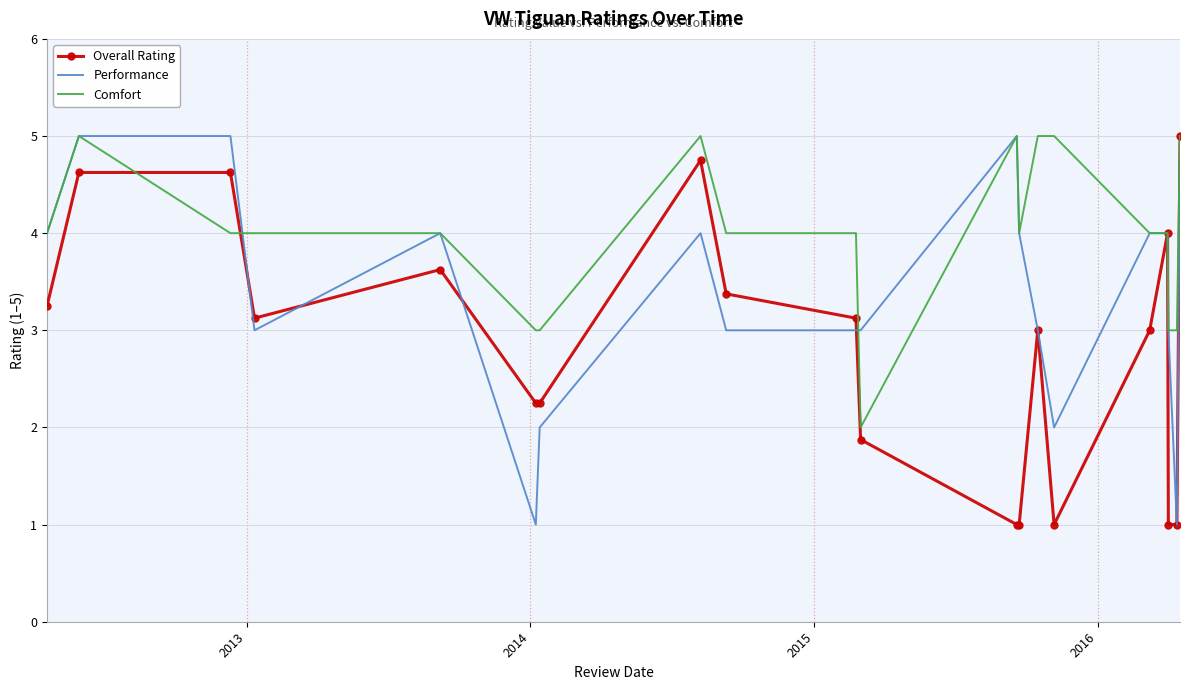

How many distinct data groups are displayed?

3